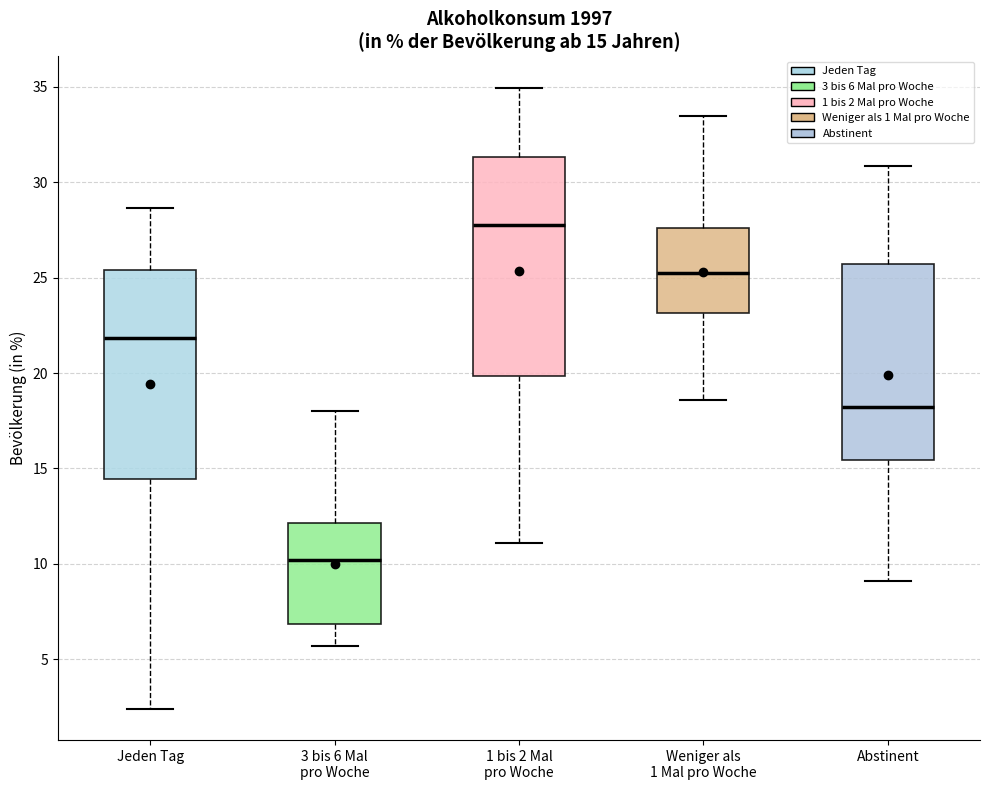

Which box's median line is the highest?

1 bis 2 Mal pro Woche